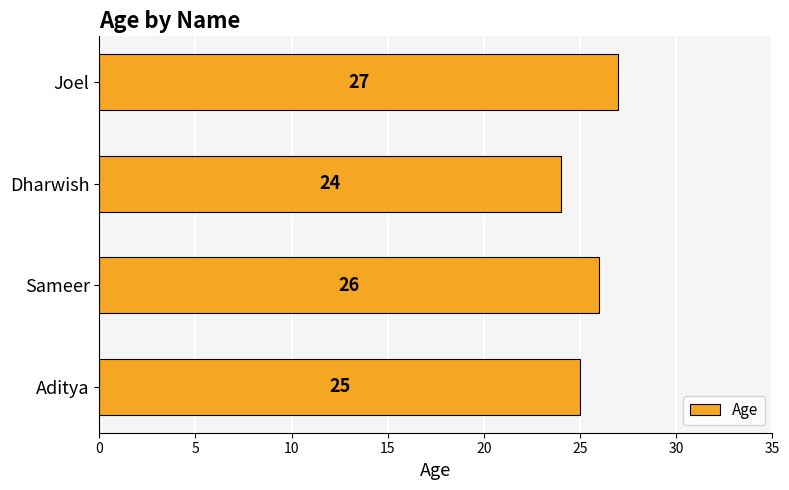

Reading top to bottom, what are all the values shown in this chart?

Joel=27	Dharwish=24	Sameer=26	Aditya=25